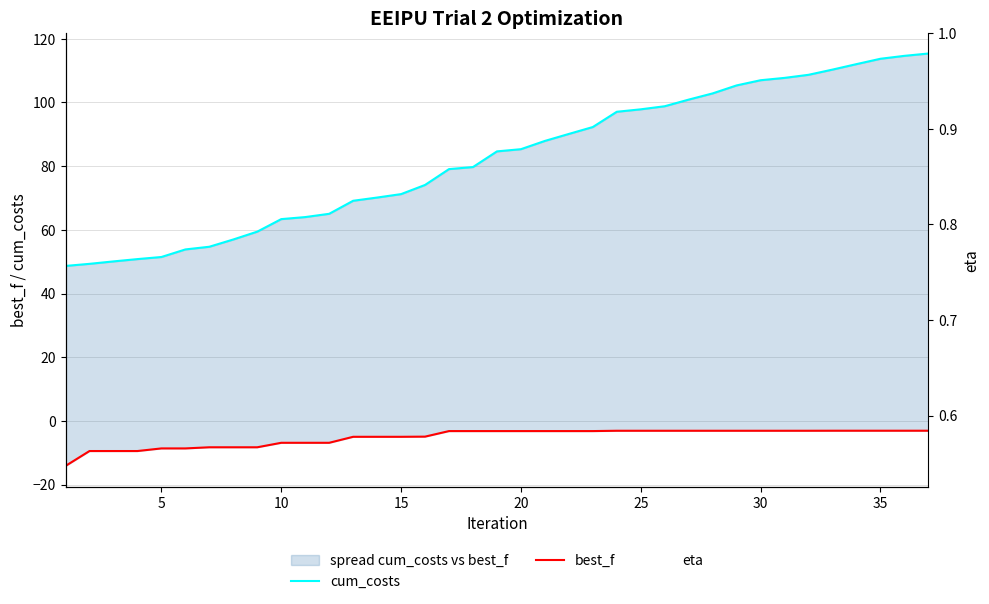

Is it true that eta equals 0.5 at 10?

False